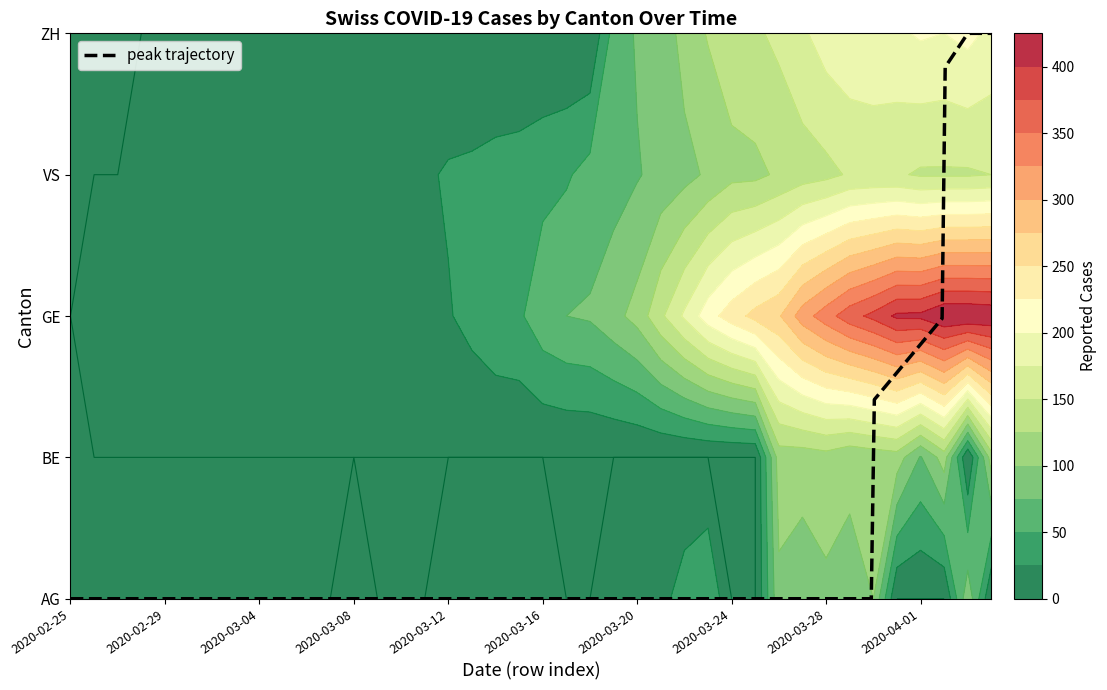

Reading left to right, extract all data points from this chart.

AG: 2020-02-25=0	2020-02-26=0	2020-02-27=0	2020-02-28=0	2020-02-29=0	2020-03-01=0	2020-03-02=0	2020-03-03=0	2020-03-04=0	2020-03-05=0	2020-03-06=0	2020-03-07=0	2020-03-08=1	2020-03-09=0	2020-03-10=0	2020-03-11=0	2020-03-12=1	2020-03-13=2	2020-03-14=6	2020-03-15=17	2020-03-16=25	2020-03-17=0	2020-03-18=0	2020-03-19=10	2020-03-20=24	2020-03-21=16	2020-03-22=38	2020-03-23=50	2020-03-24=0	2020-03-25=0	2020-03-26=94	2020-03-27=85	2020-03-28=94	2020-03-29=94	2020-03-30=100	2020-03-31=0	2020-04-01=0	2020-04-02=0	2020-04-03=94	2020-04-04=0
BE: 2020-02-25=0	2020-02-26=0	2020-02-27=0	2020-02-28=0	2020-02-29=0	2020-03-01=0	2020-03-02=0	2020-03-03=0	2020-03-04=0	2020-03-05=0	2020-03-06=0	2020-03-07=0	2020-03-08=0	2020-03-09=0	2020-03-10=0	2020-03-11=0	2020-03-12=0	2020-03-13=0	2020-03-14=0	2020-03-15=0	2020-03-16=0	2020-03-17=0	2020-03-18=0	2020-03-19=0	2020-03-20=0	2020-03-21=0	2020-03-22=0	2020-03-23=0	2020-03-24=0	2020-03-25=0	2020-03-26=112	2020-03-27=111	2020-03-28=115	2020-03-29=104	2020-03-30=109	2020-03-31=113	2020-04-01=73	2020-04-02=112	2020-04-03=0	2020-04-04=113
GE: 2020-02-25=0	2020-02-26=1	2020-02-27=1	2020-02-28=2	2020-02-29=3	2020-03-01=3	2020-03-02=3	2020-03-03=4	2020-03-04=4	2020-03-05=5	2020-03-06=7	2020-03-07=7	2020-03-08=9	2020-03-09=13	2020-03-10=18	2020-03-11=20	2020-03-12=23	2020-03-13=33	2020-03-14=43	2020-03-15=46	2020-03-16=66	2020-03-17=75	2020-03-18=78	2020-03-19=92	2020-03-20=109	2020-03-21=145	2020-03-22=179	2020-03-23=214	2020-03-24=238	2020-03-25=258	2020-03-26=272	2020-03-27=313	2020-03-28=339	2020-03-29=365	2020-03-30=382	2020-03-31=405	2020-04-01=406	2020-04-02=424	2020-04-03=424	2020-04-04=421
VS: 2020-02-25=0	2020-02-26=0	2020-02-27=0	2020-02-28=6	2020-02-29=6	2020-03-01=7	2020-03-02=10	2020-03-03=12	2020-03-04=13	2020-03-05=11	2020-03-06=12	2020-03-07=12	2020-03-08=16	2020-03-09=17	2020-03-10=20	2020-03-11=21	2020-03-12=28	2020-03-13=30	2020-03-14=34	2020-03-15=36	2020-03-16=42	2020-03-17=47	2020-03-18=59	2020-03-19=64	2020-03-20=73	2020-03-21=83	2020-03-22=92	2020-03-23=104	2020-03-24=118	2020-03-25=119	2020-03-26=129	2020-03-27=138	2020-03-28=143	2020-03-29=153	2020-03-30=154	2020-03-31=153	2020-04-01=147	2020-04-02=147	2020-04-03=147	2020-04-04=150
ZH: 2020-02-25=0	2020-02-26=0	2020-02-27=0	2020-02-28=0	2020-02-29=0	2020-03-01=0	2020-03-02=0	2020-03-03=0	2020-03-04=0	2020-03-05=0	2020-03-06=0	2020-03-07=0	2020-03-08=0	2020-03-09=0	2020-03-10=0	2020-03-11=0	2020-03-12=0	2020-03-13=0	2020-03-14=0	2020-03-15=0	2020-03-16=0	2020-03-17=0	2020-03-18=0	2020-03-19=60	2020-03-20=78	2020-03-21=83	2020-03-22=110	2020-03-23=127	2020-03-24=138	2020-03-25=146	2020-03-26=156	2020-03-27=171	2020-03-28=187	2020-03-29=194	2020-03-30=197	2020-03-31=196	2020-04-01=203	2020-04-02=200	2020-04-03=207	2020-04-04=194